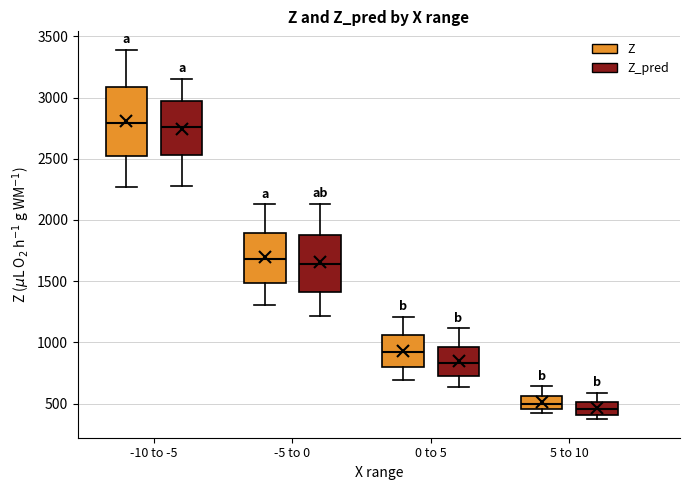

Which box is the tallest, from its lower edge to its upper edge?

-10 to -5 (Z)